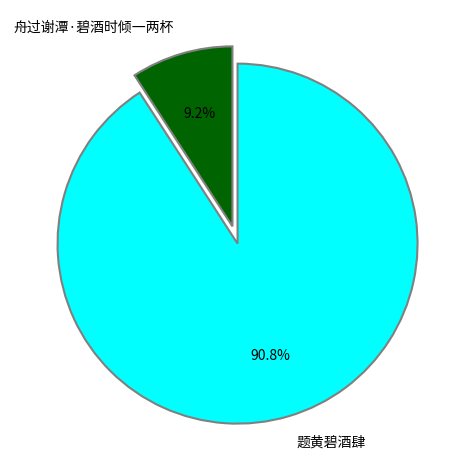

Rank the categories by value from highest to lowest.

题黄碧酒肆, 舟过谢潭·碧酒时倾一两杯